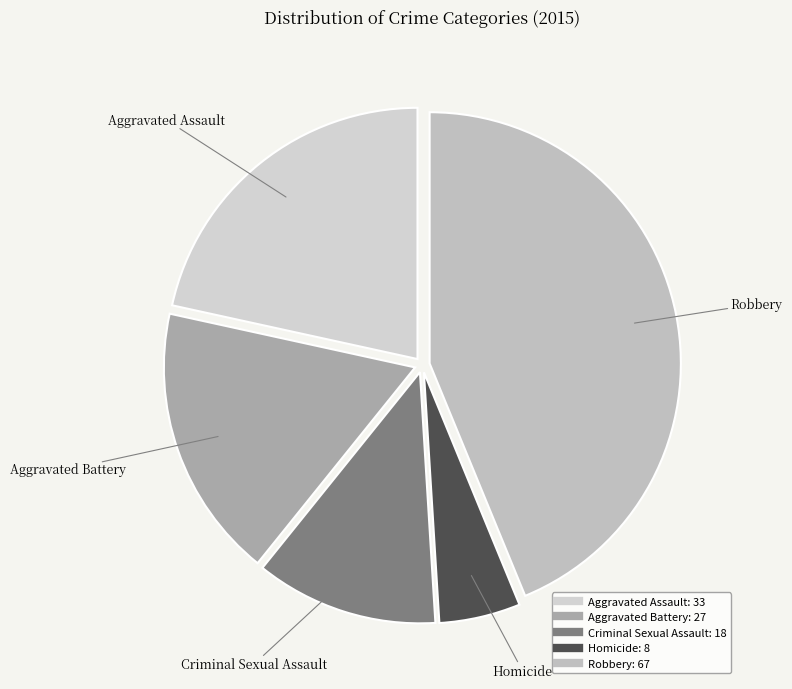

Between Aggravated Assault and Robbery, which is larger?

Robbery